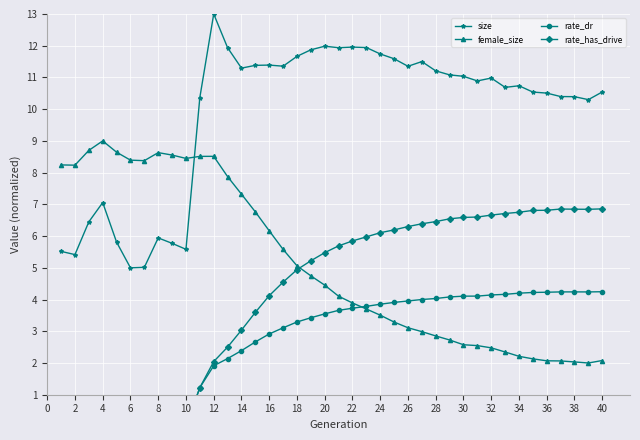

How many values in the rate_dr series are below 3?

16